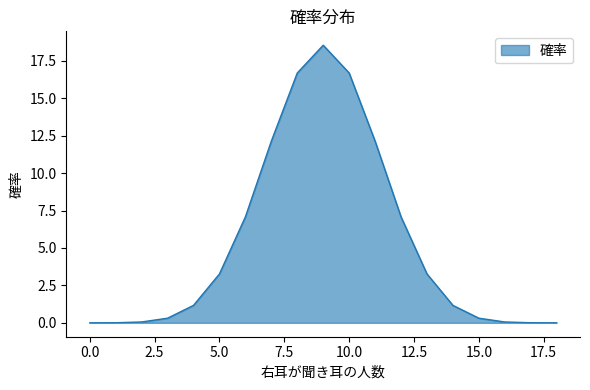

What is the maximum value shown in the chart?

18.5